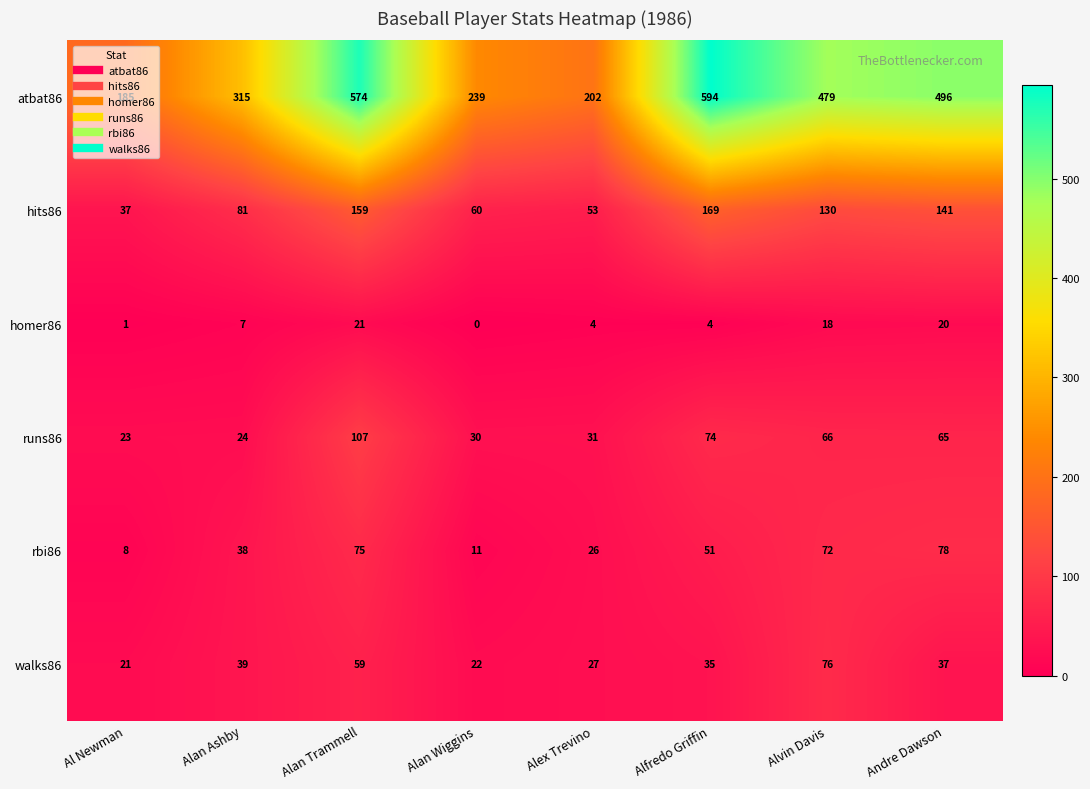

Where does the rbi86 series first go above 51?

Alan Trammell